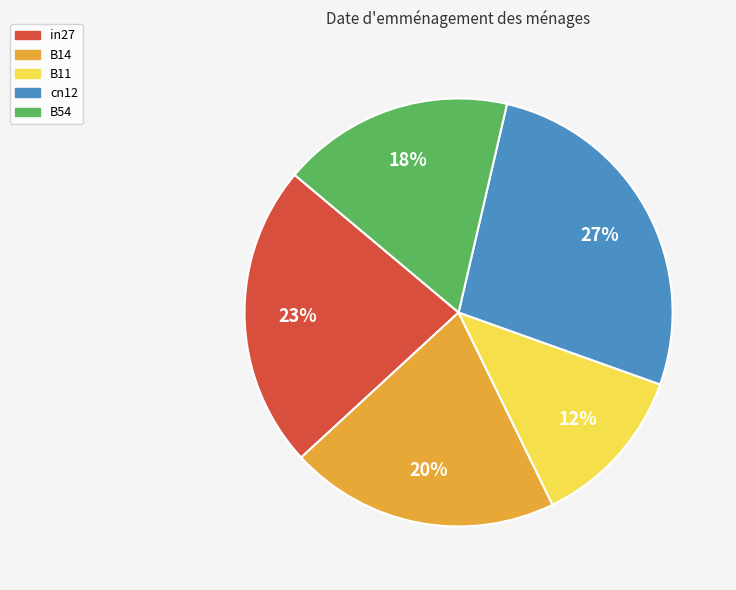

Do B54 and in27 together represent more than half of the pie?

No